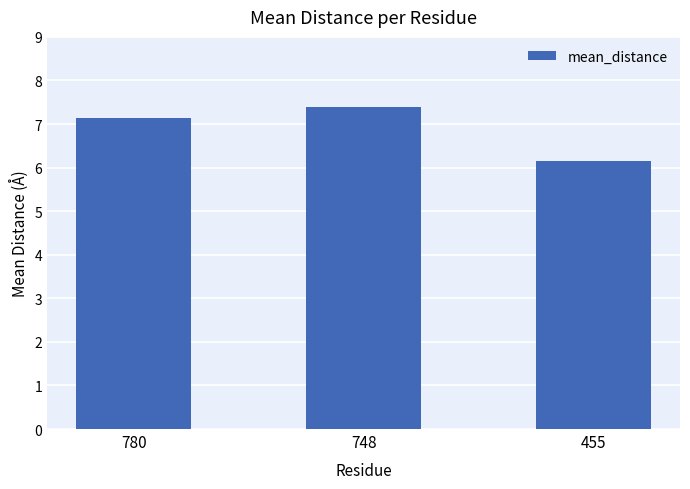

What is the sum of all values?

20.7